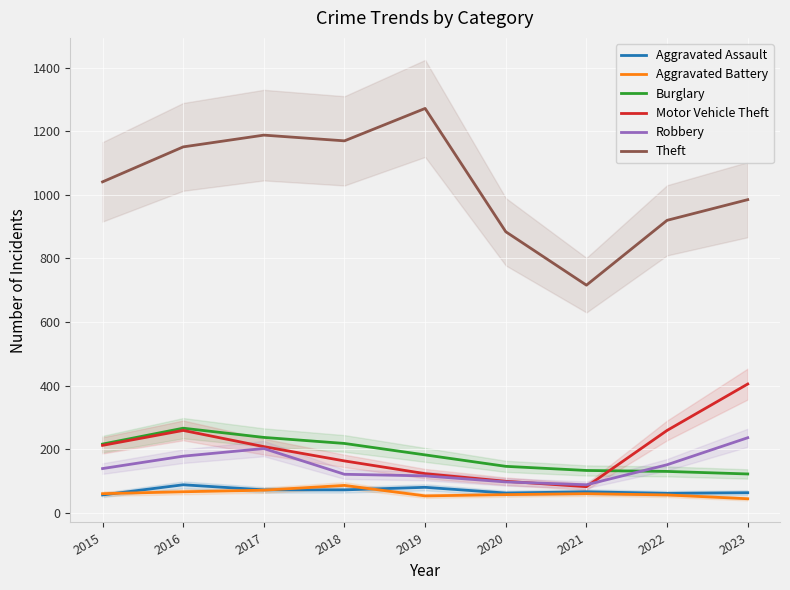

Reading left to right, transcribe all the data shown in this chart.

Aggravated Assault: 2015=56	2016=88	2017=72	2018=72	2019=80	2020=62	2021=66	2022=61	2023=63
Aggravated Battery: 2015=60	2016=66	2017=71	2018=86	2019=53	2020=57	2021=60	2022=56	2023=44
Burglary: 2015=216	2016=266	2017=237	2018=218	2019=182	2020=146	2021=133	2022=130	2023=122
Motor Vehicle Theft: 2015=212	2016=259	2017=208	2018=163	2019=123	2020=99	2021=82	2022=259	2023=405
Robbery: 2015=139	2016=178	2017=202	2018=121	2019=116	2020=97	2021=88	2022=151	2023=236
Theft: 2015=1041	2016=1151	2017=1188	2018=1170	2019=1272	2020=884	2021=716	2022=920	2023=985